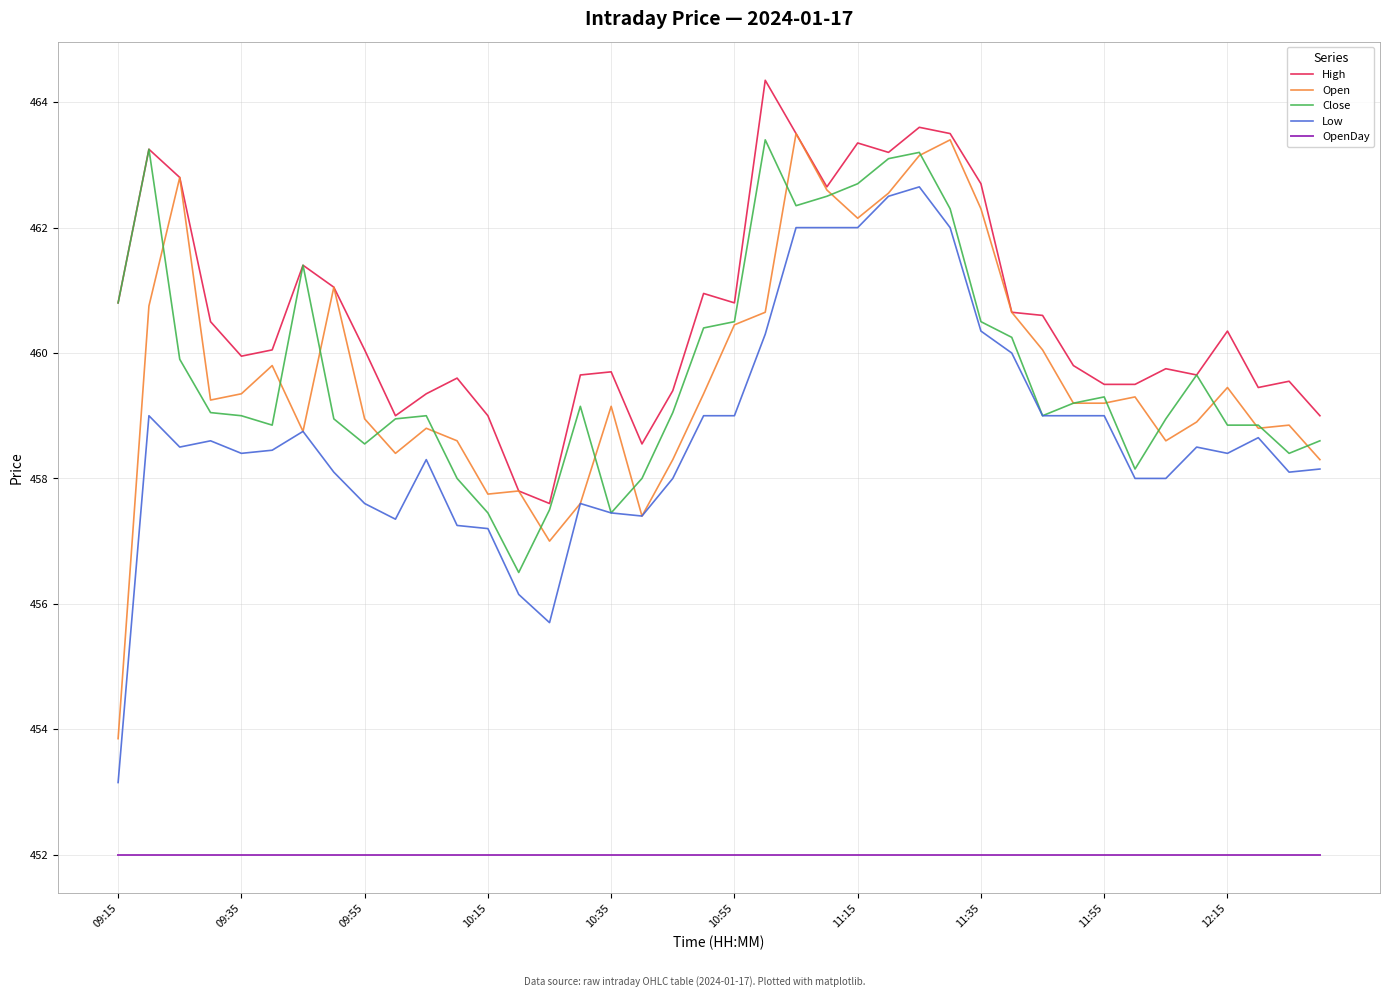

Which series has the largest total across all categories?

High